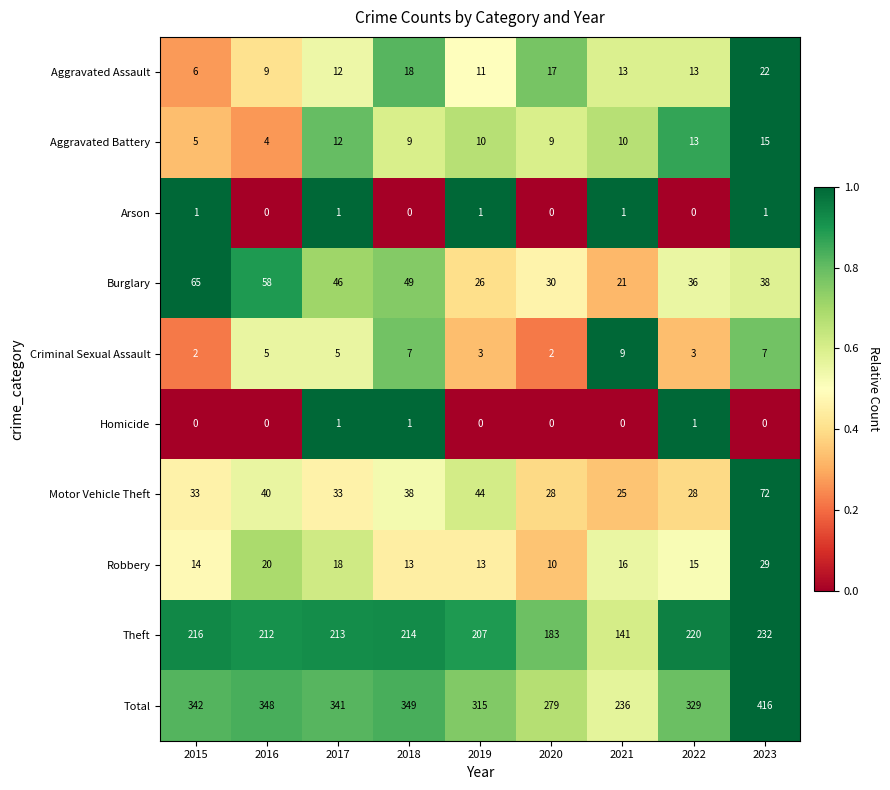

At 2023, list the series in order from smallest to largest.

Homicide, Arson, Criminal Sexual Assault, Aggravated Battery, Aggravated Assault, Robbery, Burglary, Motor Vehicle Theft, Theft, Total